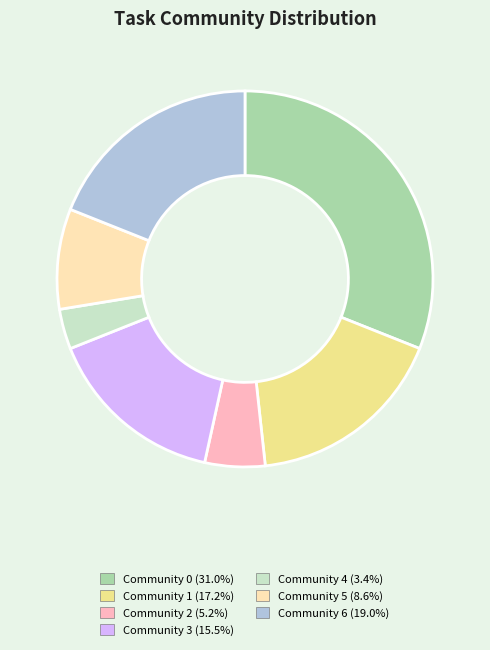

How many segments does this pie chart have?

7